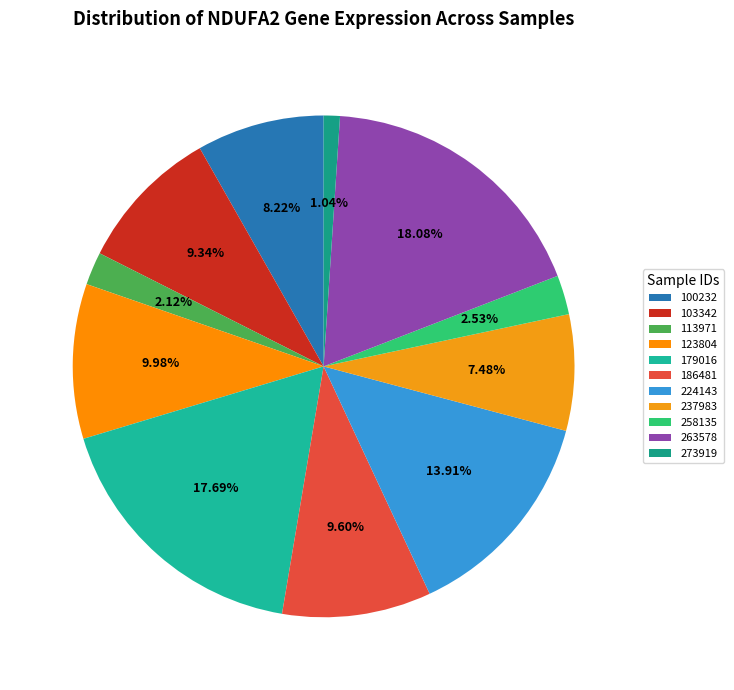

To the nearest percent, what is the difference between the largest and smallest slice percentages?

17%